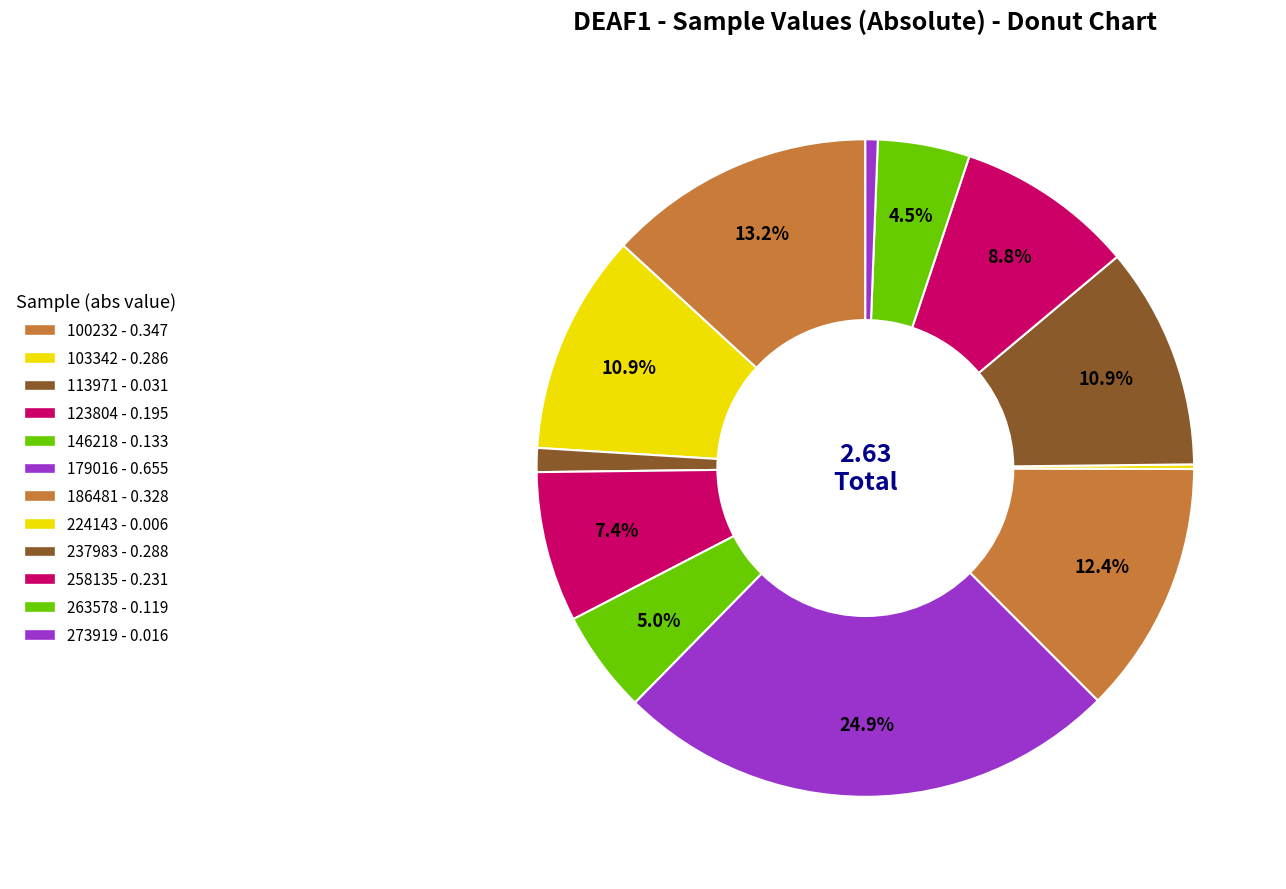

How many segments does this pie chart have?

12